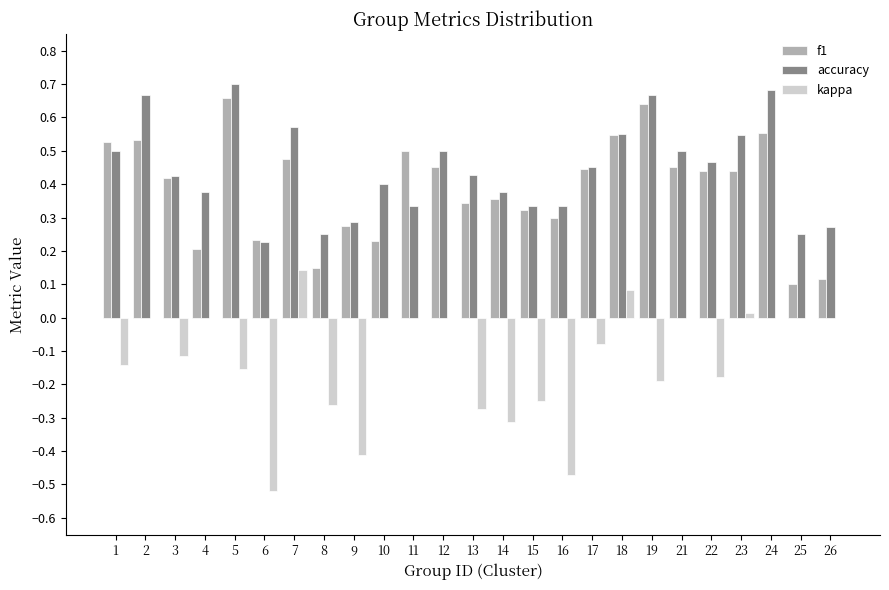

Is it true that accuracy equals 0.5 at 1?

True